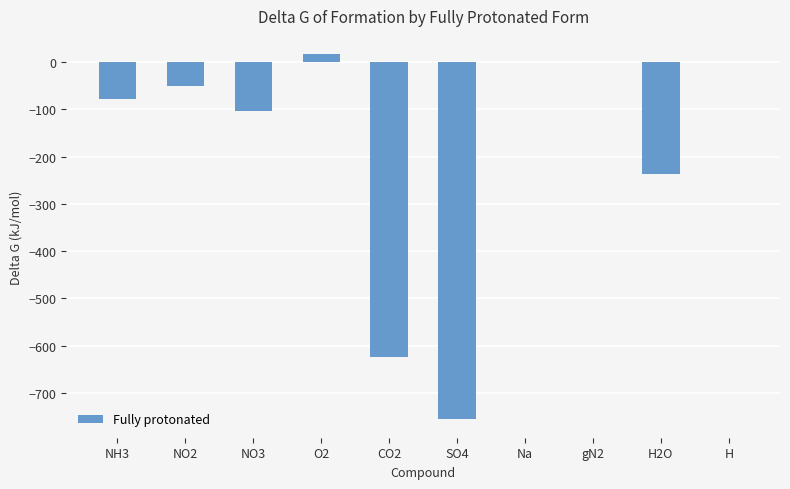

Reading left to right, list all the values displayed in this chart.

NH3=-79.4	NO2=-50.6	NO3=-103.7	O2=16.4	CO2=-623.2	SO4=-755.9	Na=0.0	gN2=0.0	H2O=-237.2	H=0.0